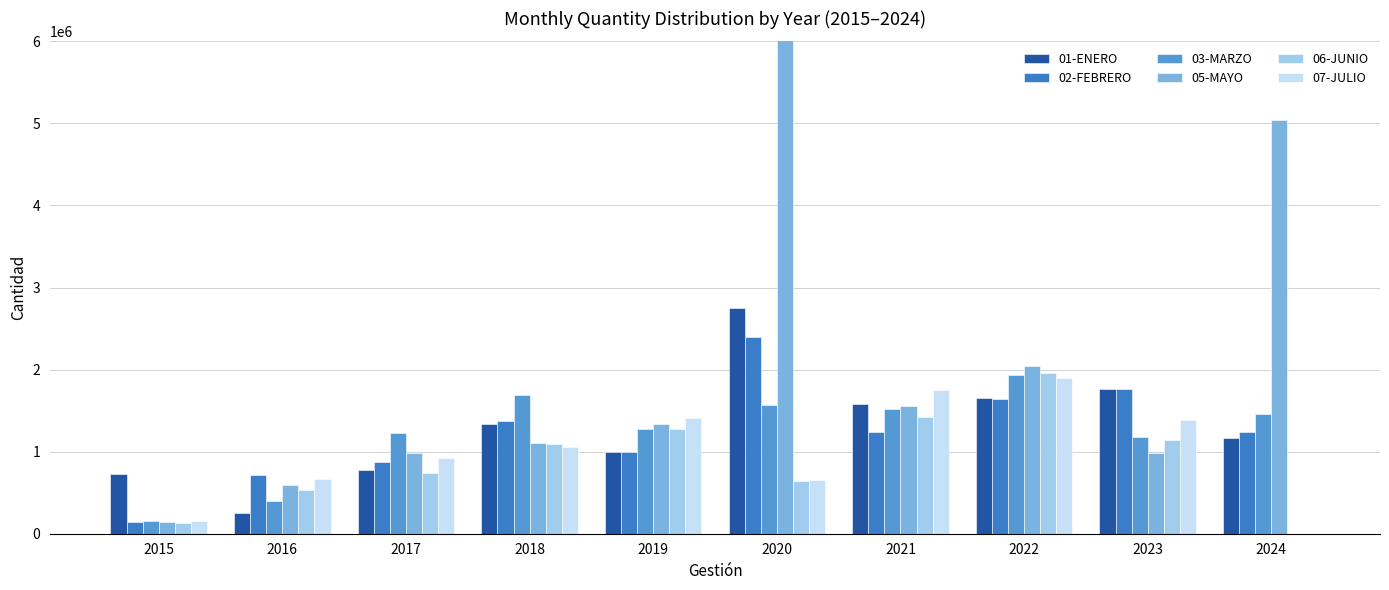

What is the difference between the second highest and minimum values in the 06-JUNIO series?

1427621